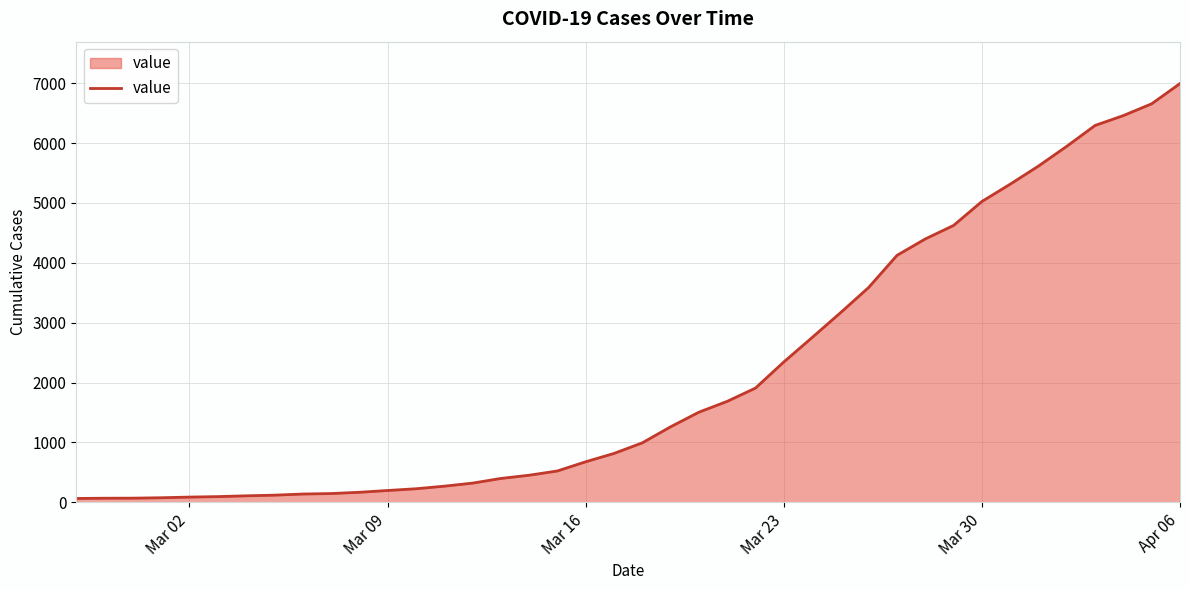

What is the difference between the maximum and minimum values?

6931